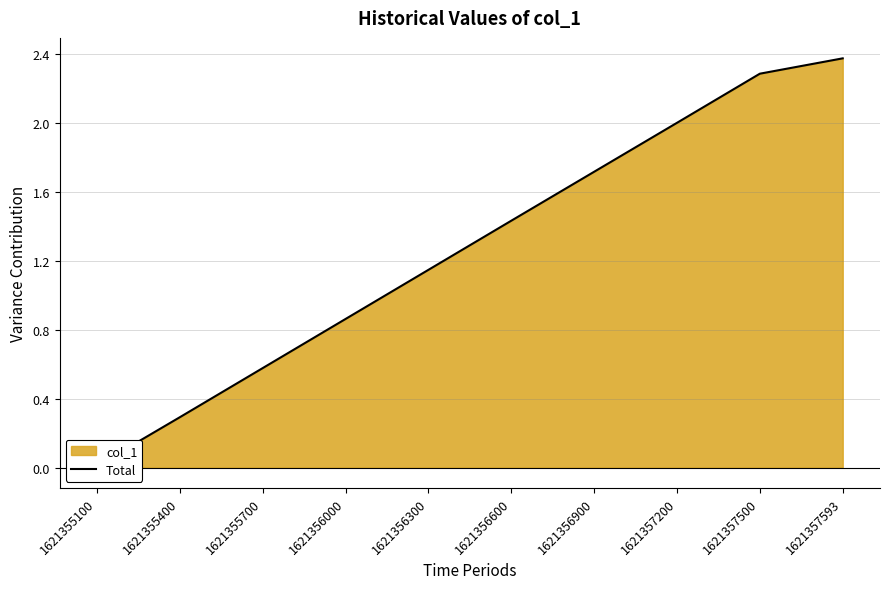

What is the sum of all values?

12.7